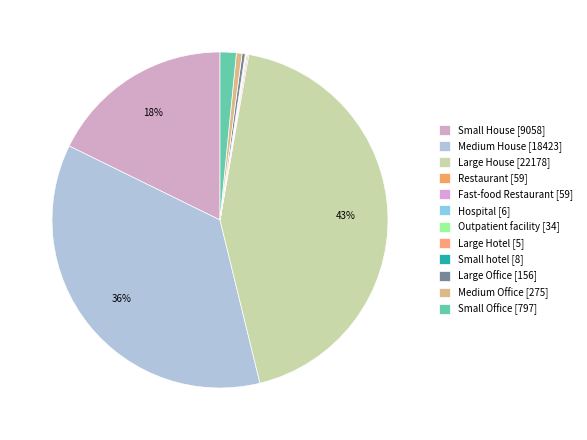

Count the number of slices in the pie.

12